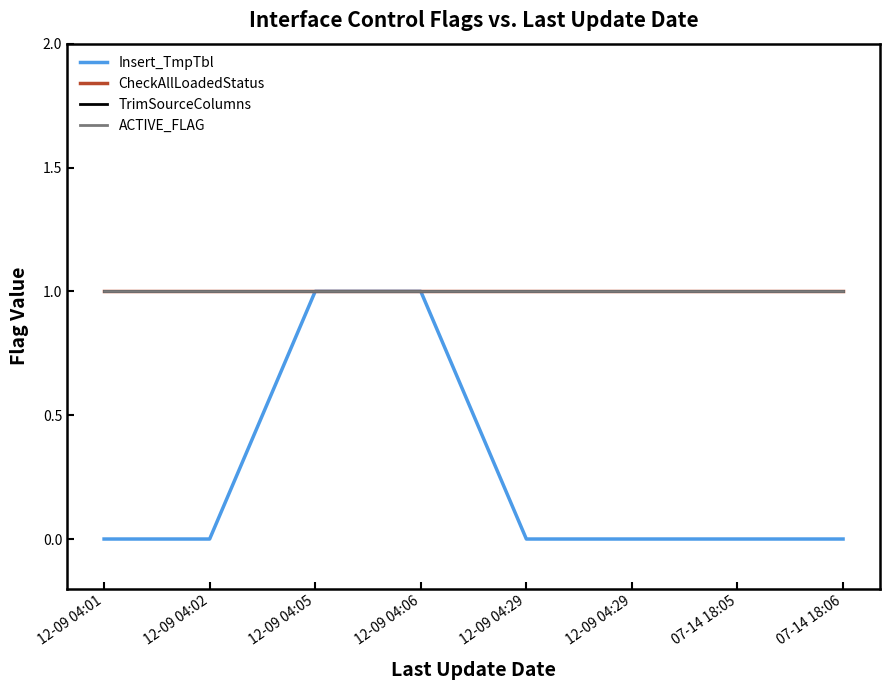

Is it true that Insert_TmpTbl equals 0 at 12-09 04:02?

True